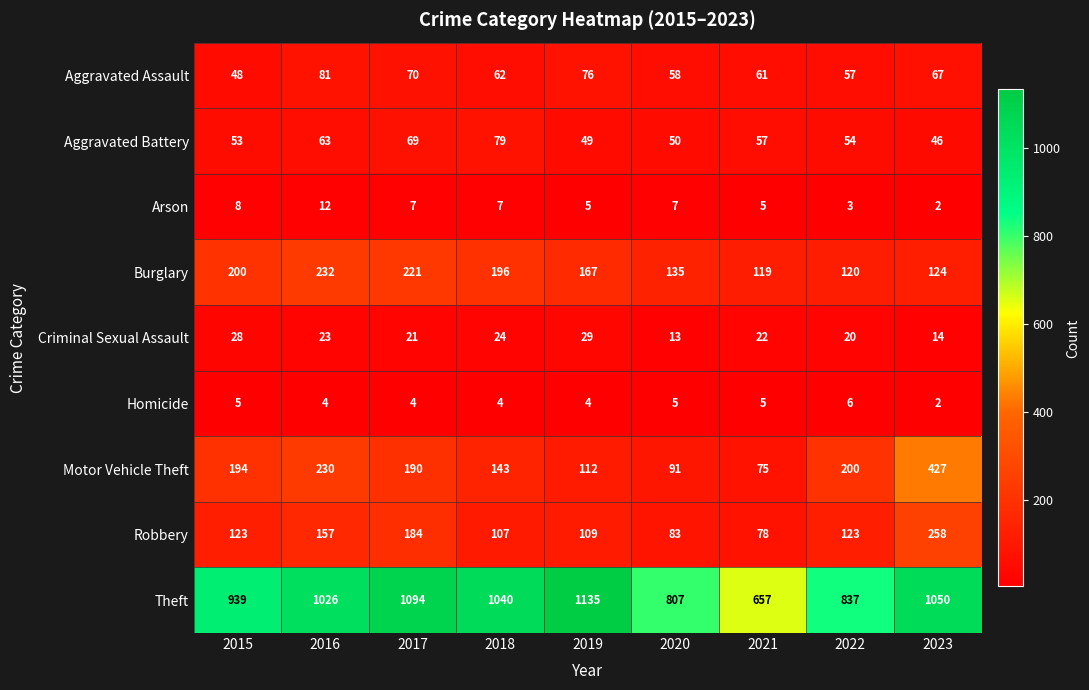

What is the difference between the maximum and minimum values in the Homicide series?

4